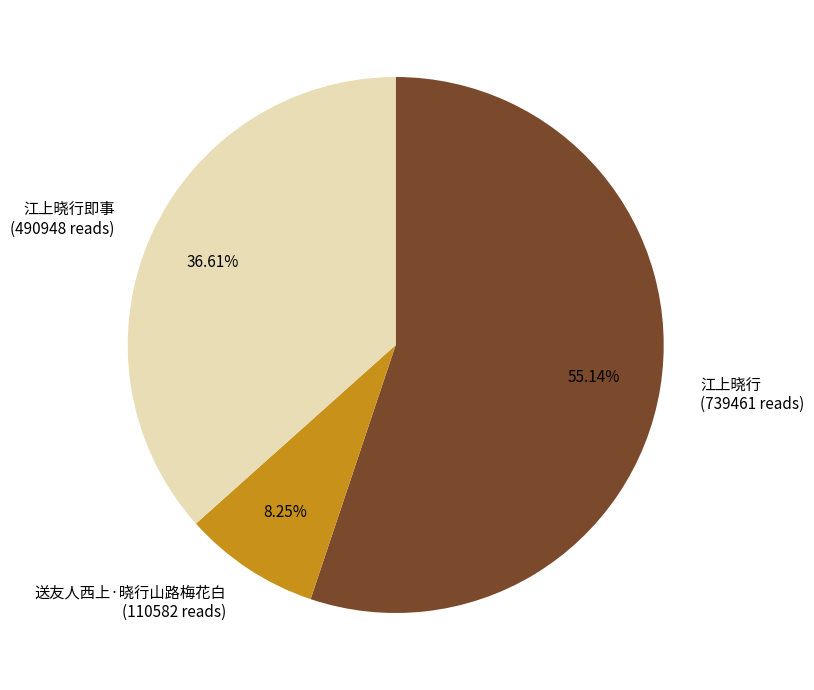

Approximately how many times larger is the value at 江上晓行即事 compared to 送友人西上·晓行山路梅花白?

4.4